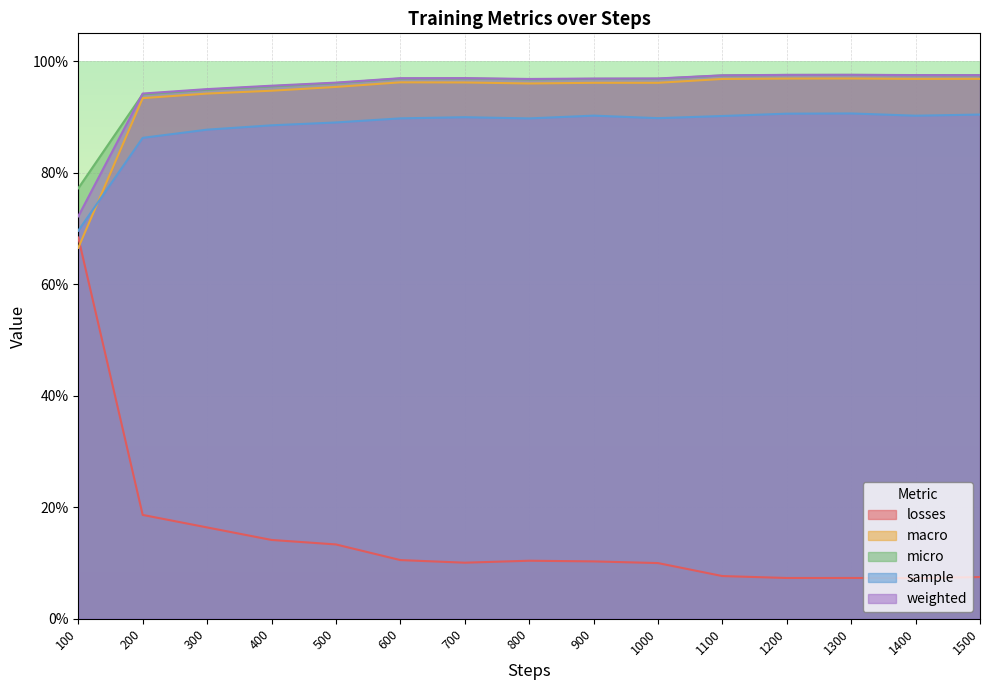

What is the difference between the maximum and second lowest values in the losses series?

0.6